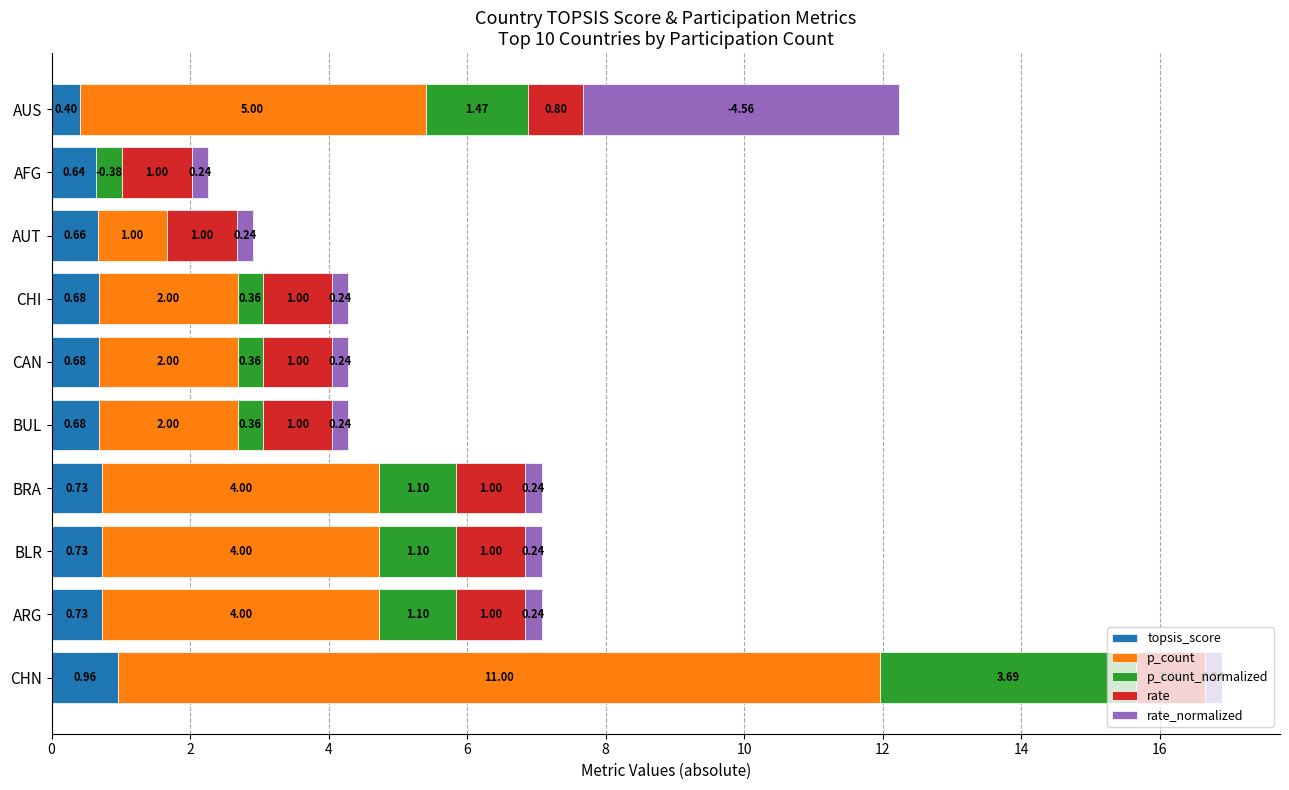

At which label is topsis_score closest to 0?

AUS